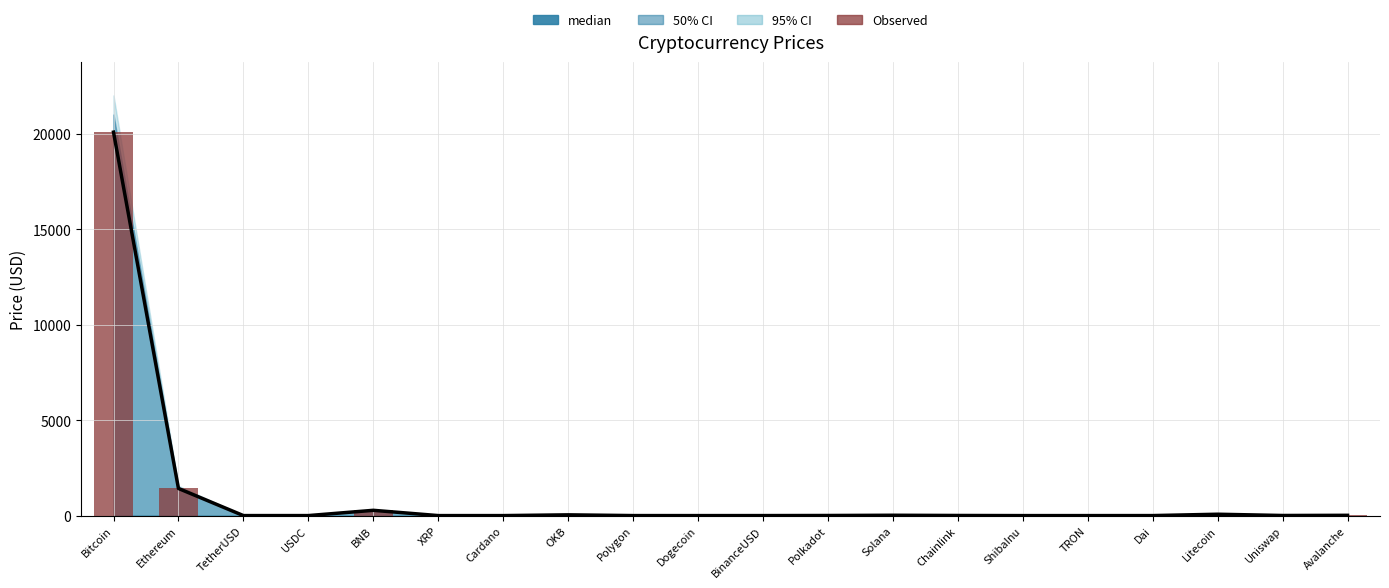

What is the difference between the median values at Dai and Bitcoin?

20076.3